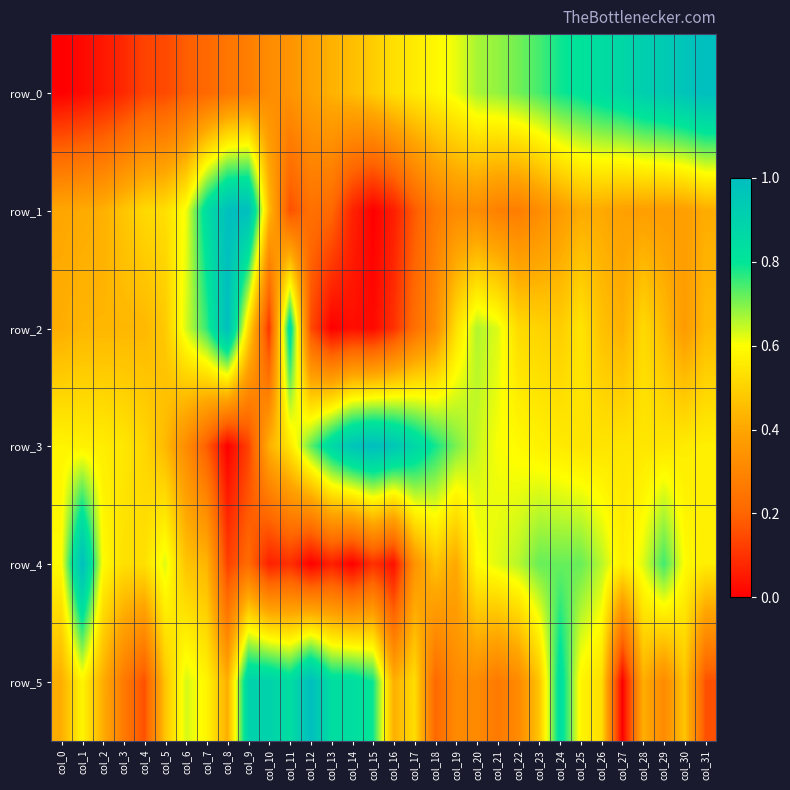

List the series in order of their peak value, highest first.

row_0, row_1, row_2, row_3, row_4, row_5